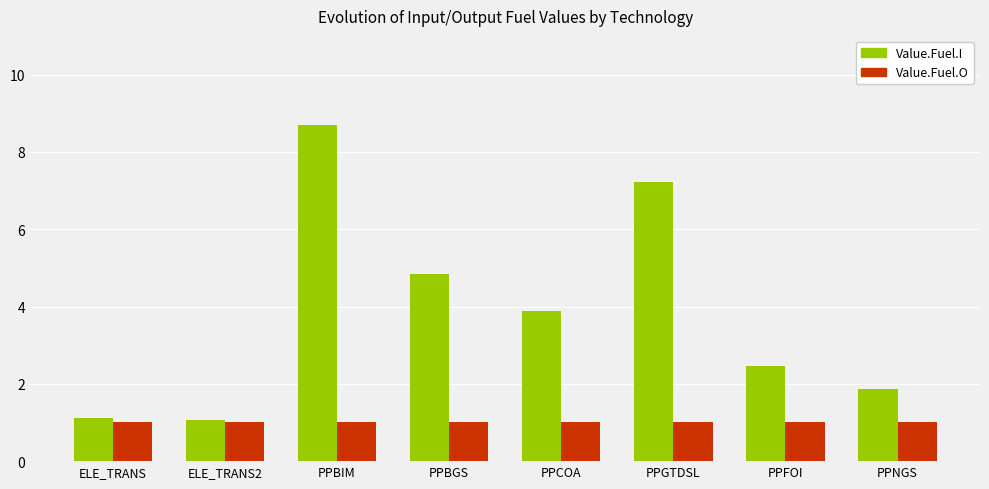

What is the value of the Value.Fuel.I bar at the 1st from the left?

1.1